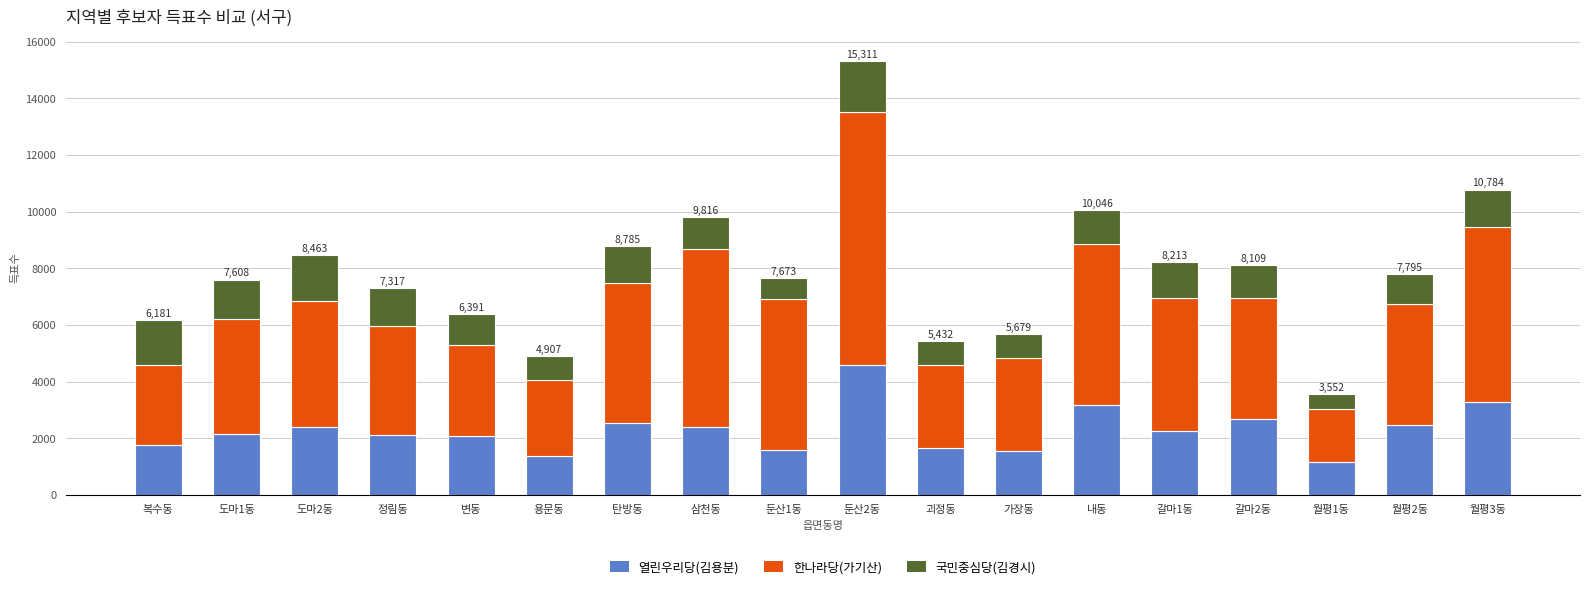

What is the average value of the 열린우리당(김용분) series?

2296